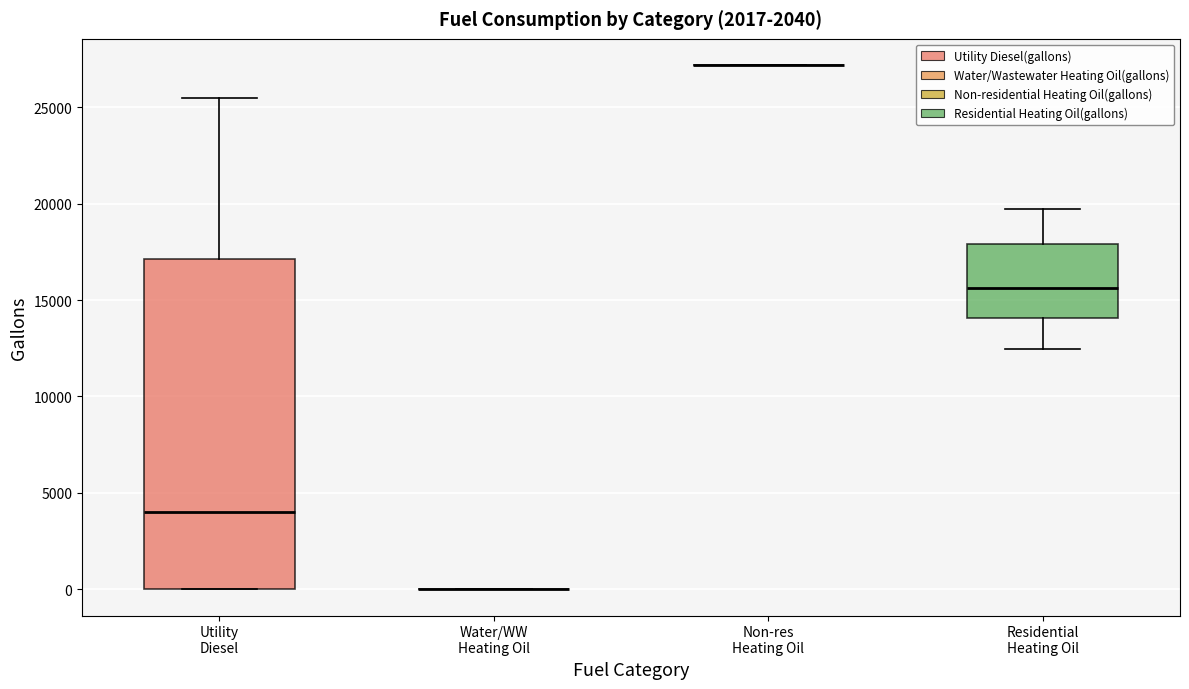

Which box is the tallest, from its lower edge to its upper edge?

Utility Diesel